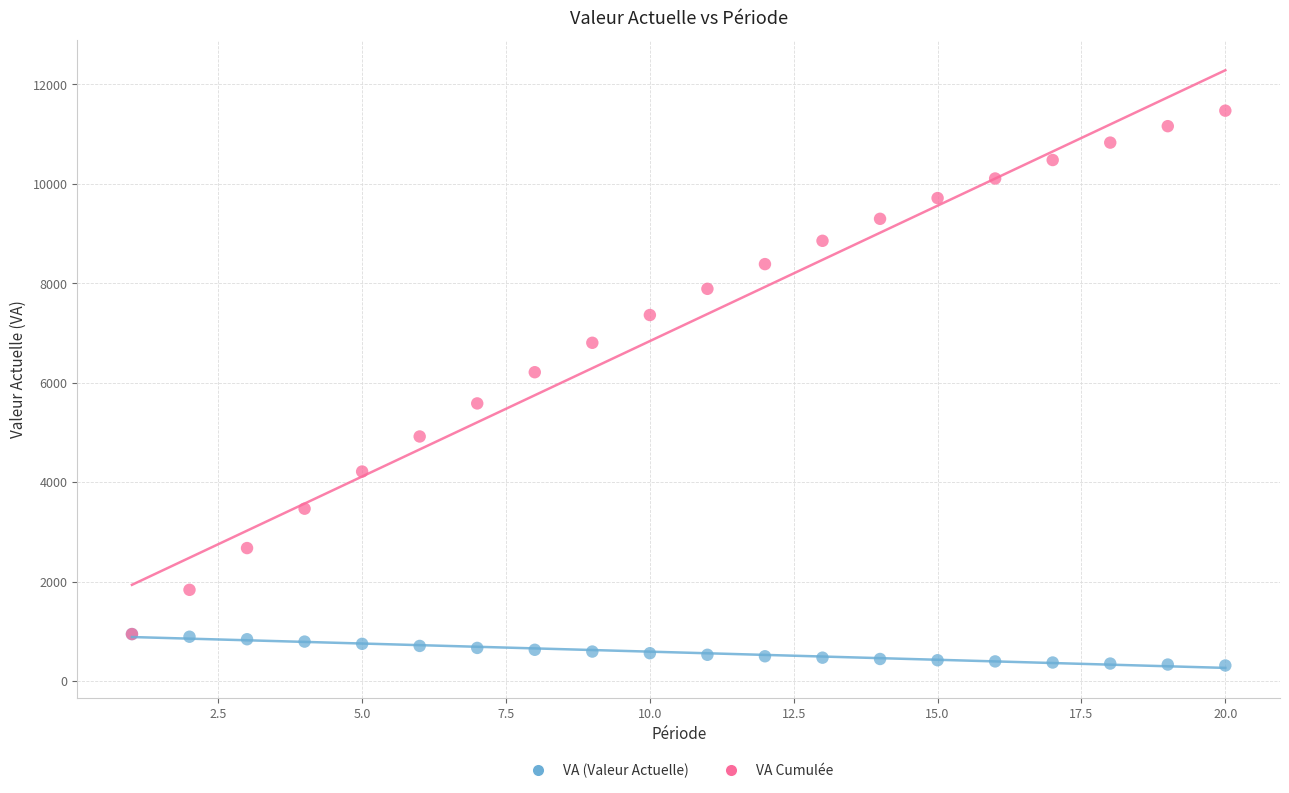

Which series has the largest Y range (max minus min)?

VA Cumulée